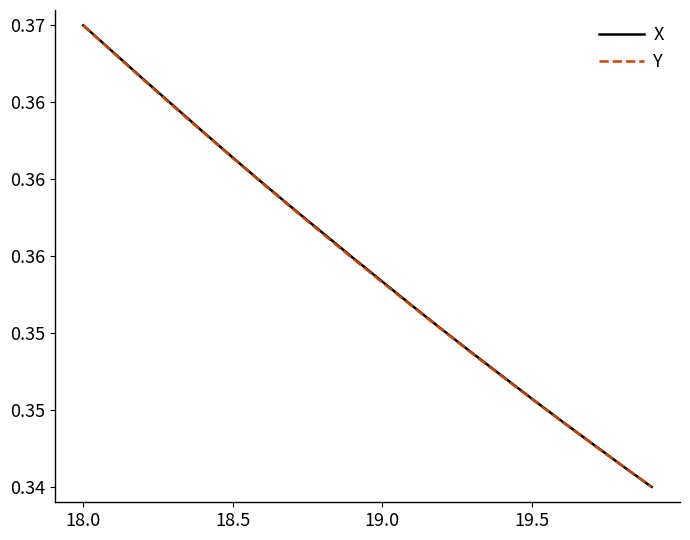

Does the chart have visible grid lines?

No